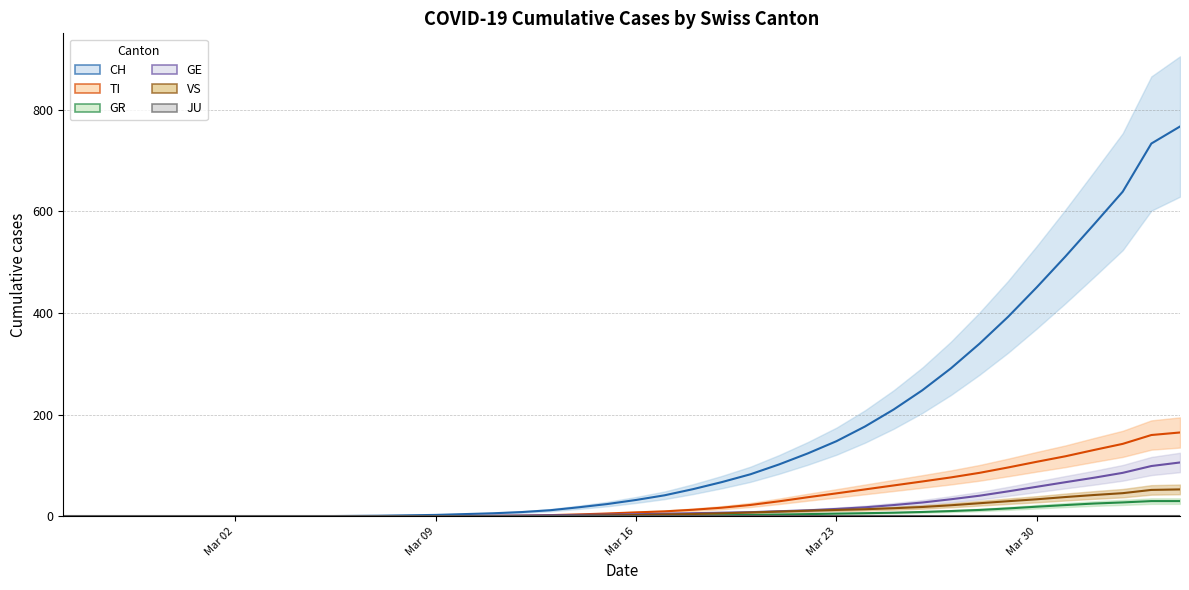

True or false: GE and CH cross at least once.

False